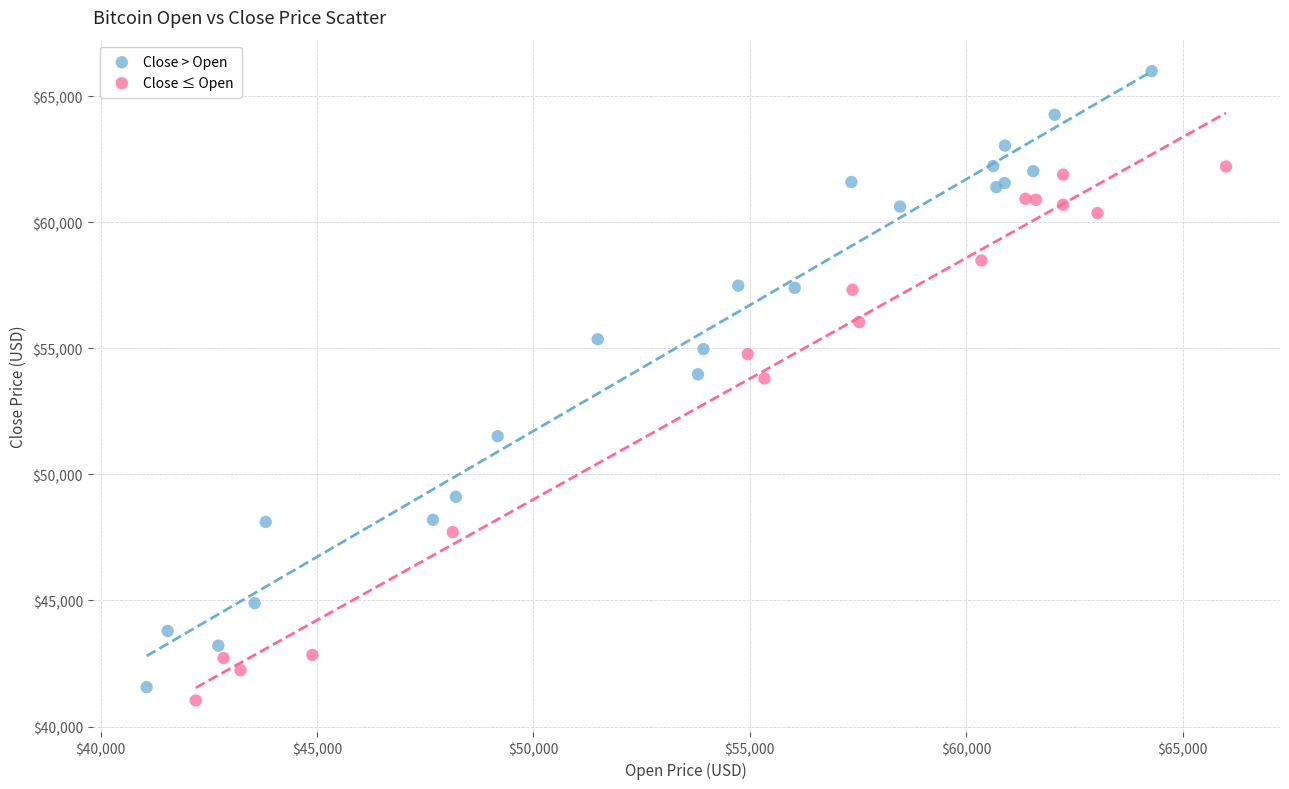

Which series contains the lowest Y value?

Close ≤ Open